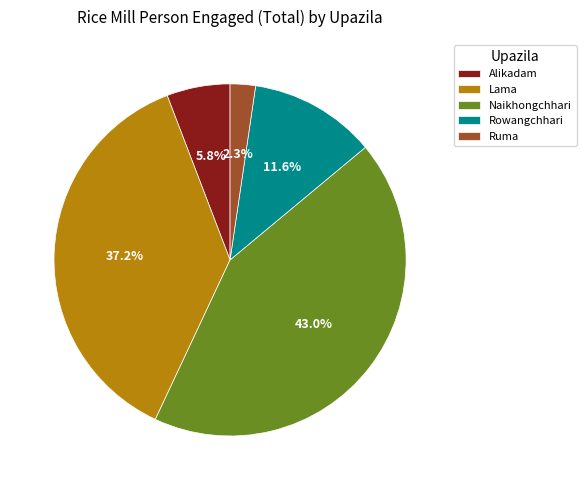

To the nearest percent, what percentage of the pie is Ruma?

2%